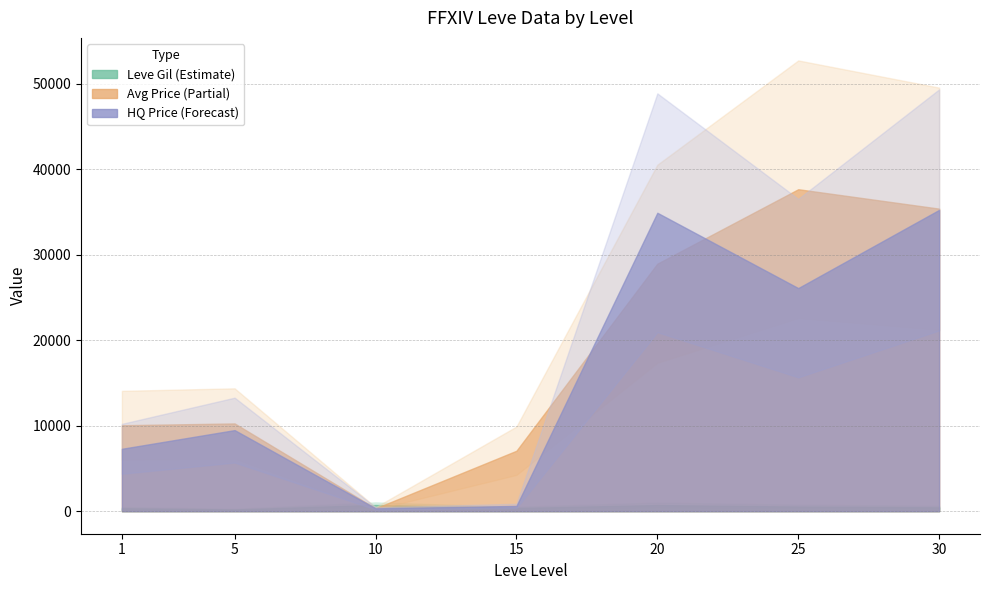

Where is the first local minimum for Leve Gil?

1